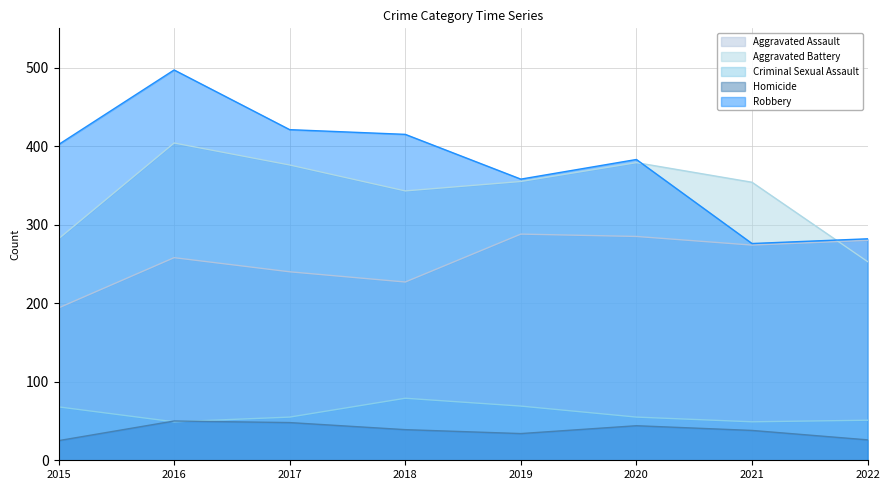

Rank the series at 2018 from lowest to highest value.

Homicide, Criminal Sexual Assault, Aggravated Assault, Aggravated Battery, Robbery